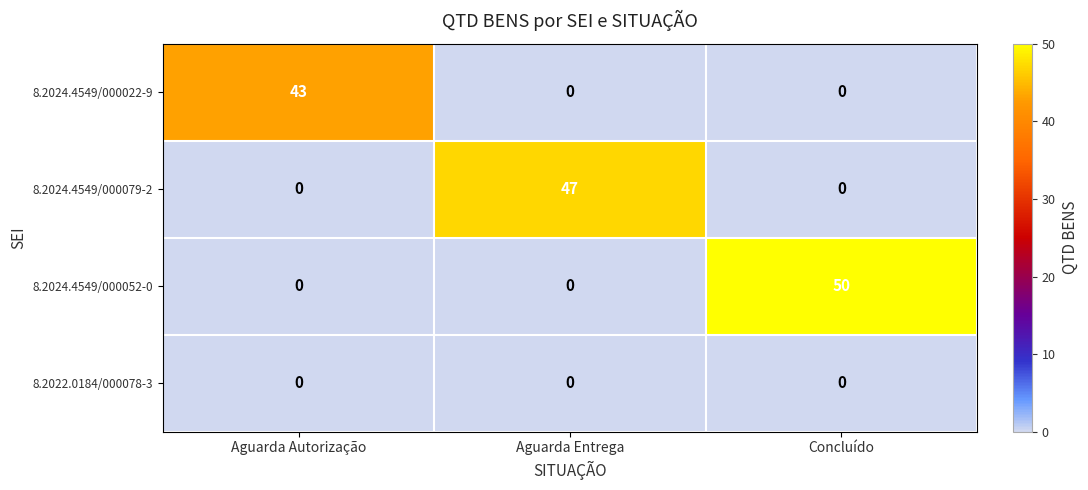

How many data points does each series have?

3